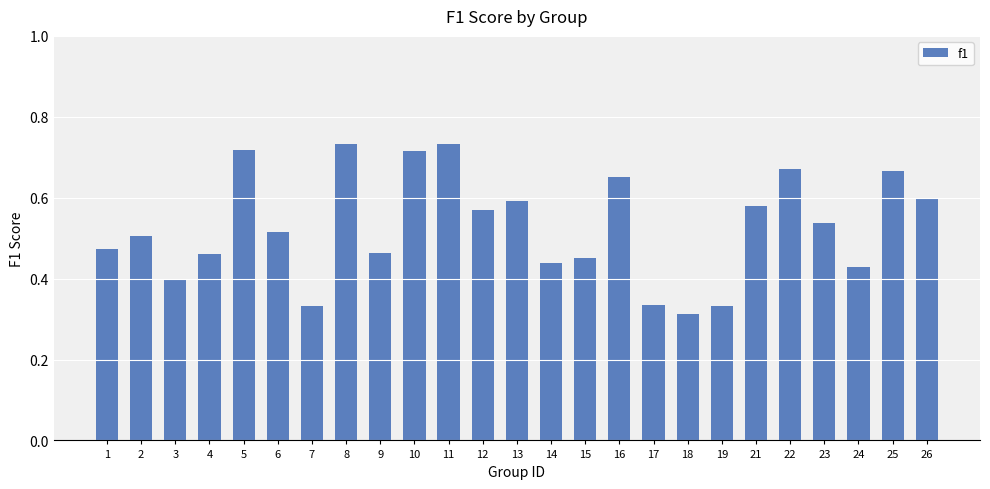

Which has a higher value, 24 or 25?

25